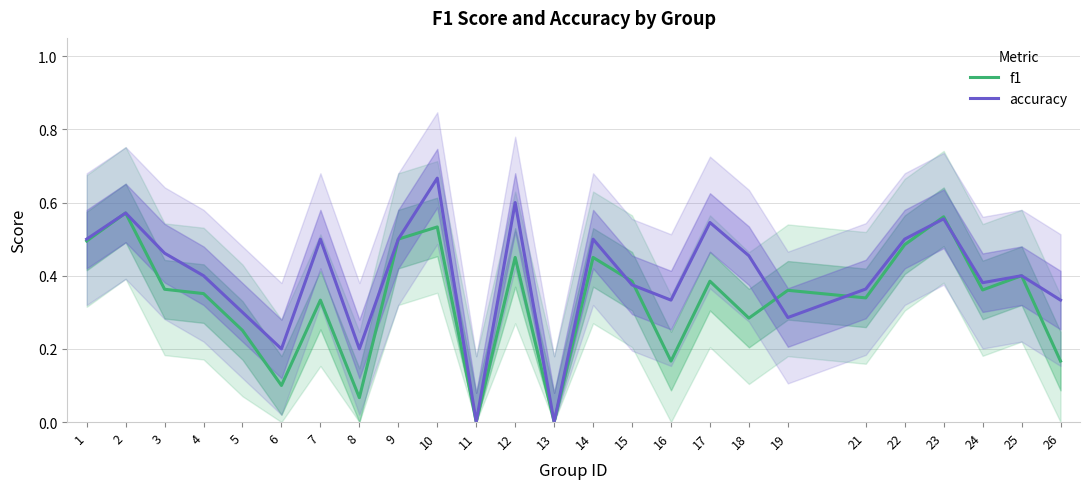

True or false: accuracy has a value of 0.2 at 23.

False